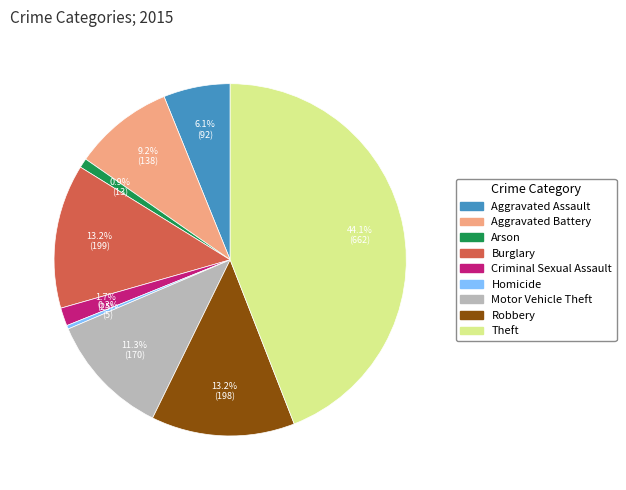

True or false: Arson accounts for 1% of the total.

True